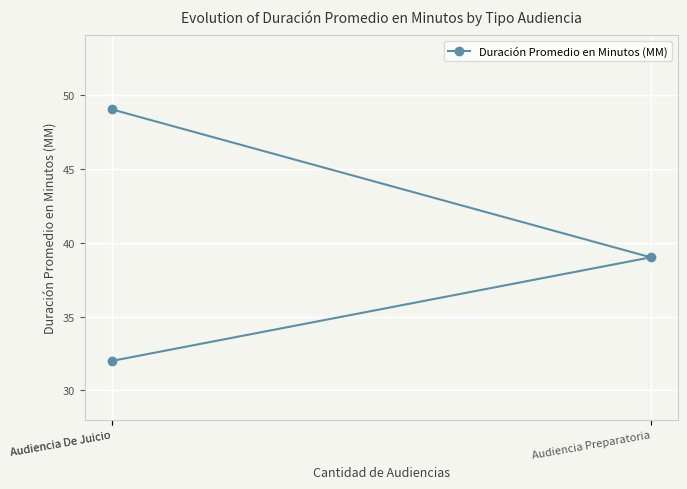

What is the change in value from Audiencia De Juicio to Audiencia Preparatoria?

-10